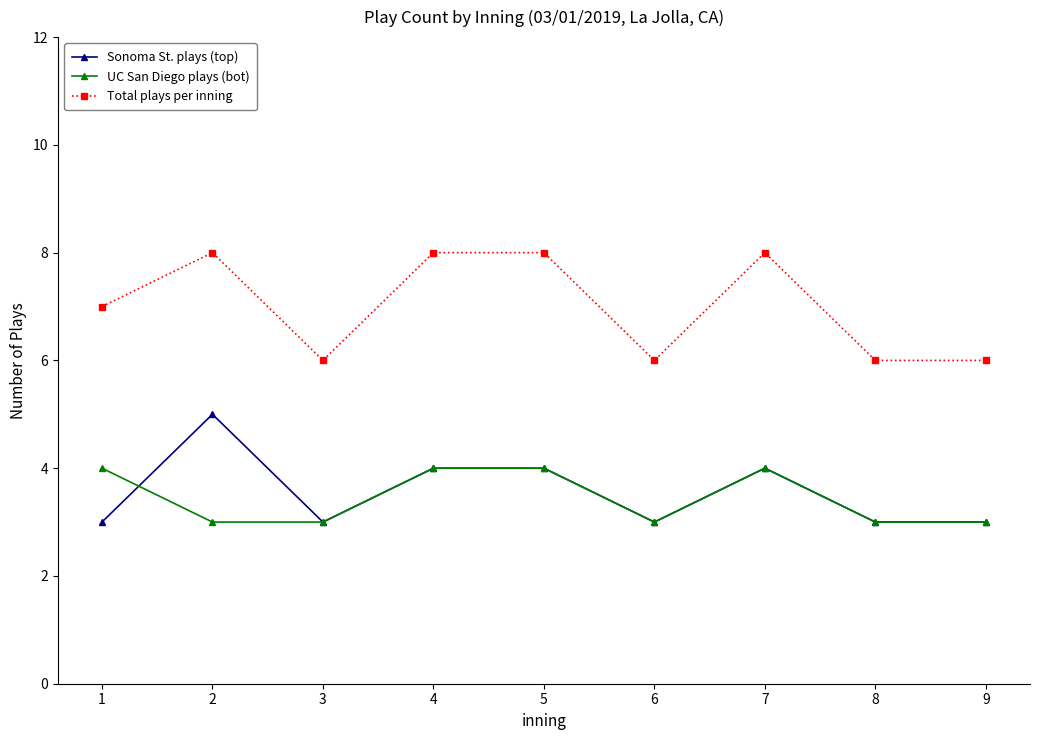

List the series in order of their peak value, highest first.

Total plays per inning, Sonoma St. plays (top), UC San Diego plays (bot)